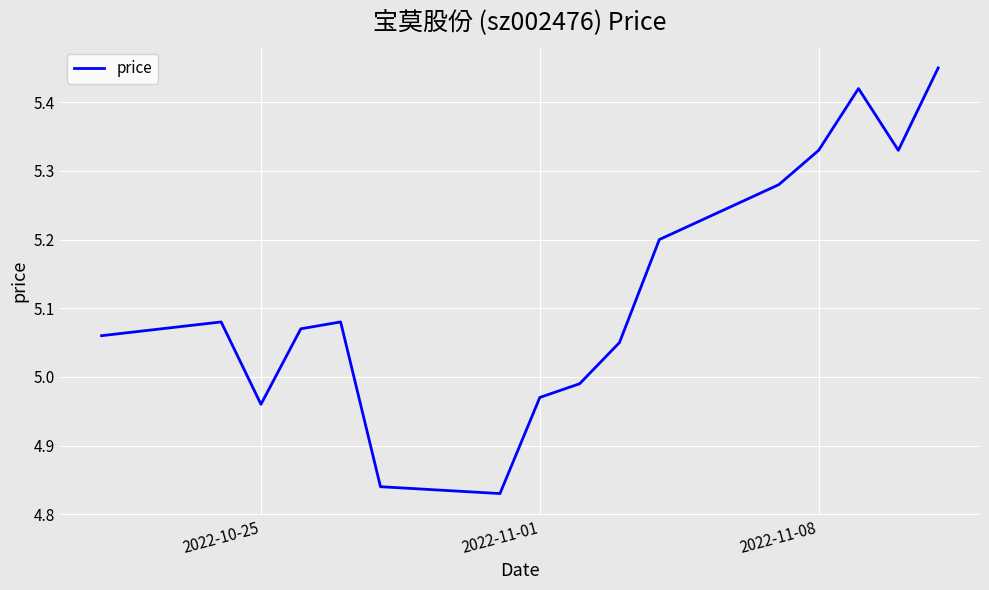

Is this an area chart (filled region under the line)?

No